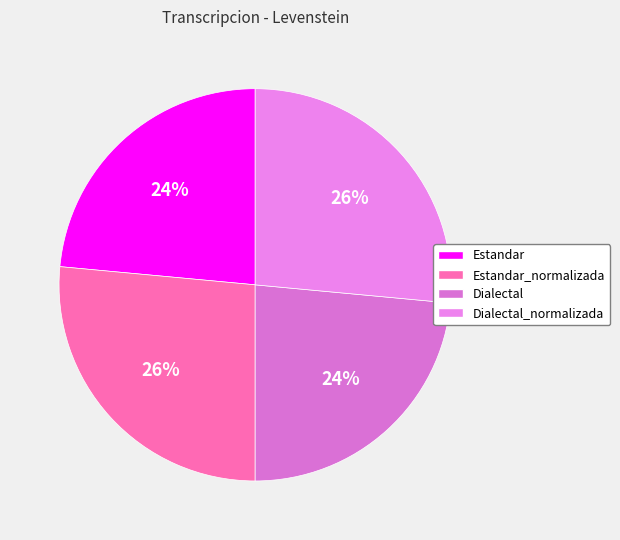

How many segments does this pie chart have?

4